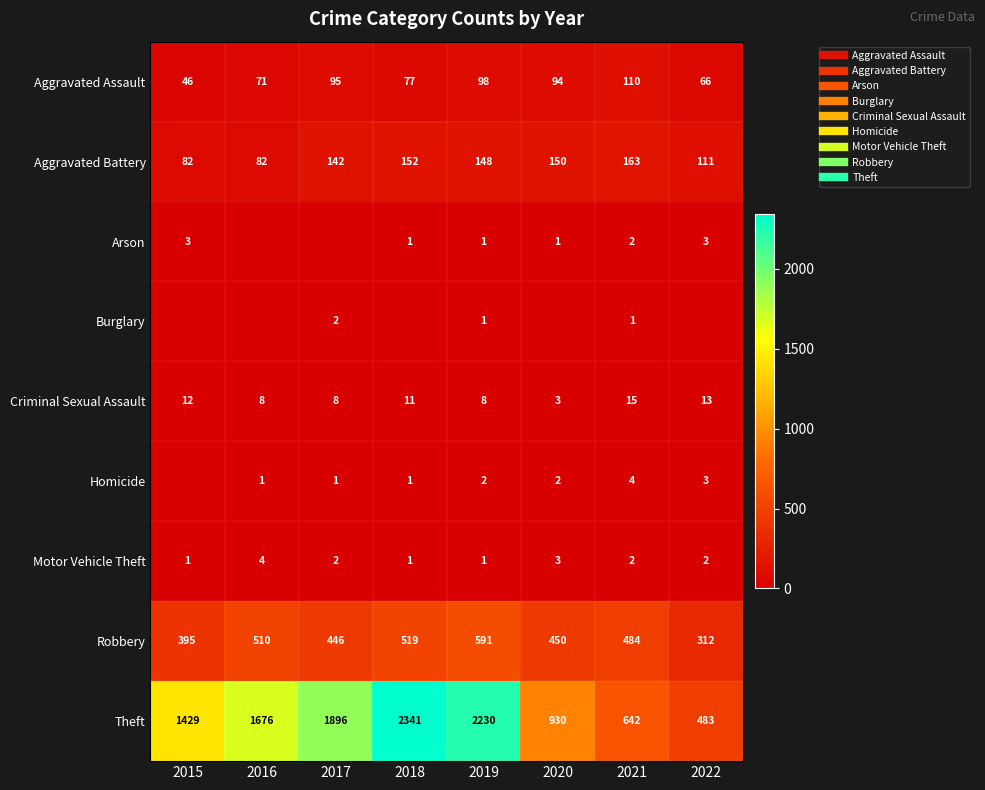

What is the sum of the Aggravated Battery values at 2017 and 2018?

294